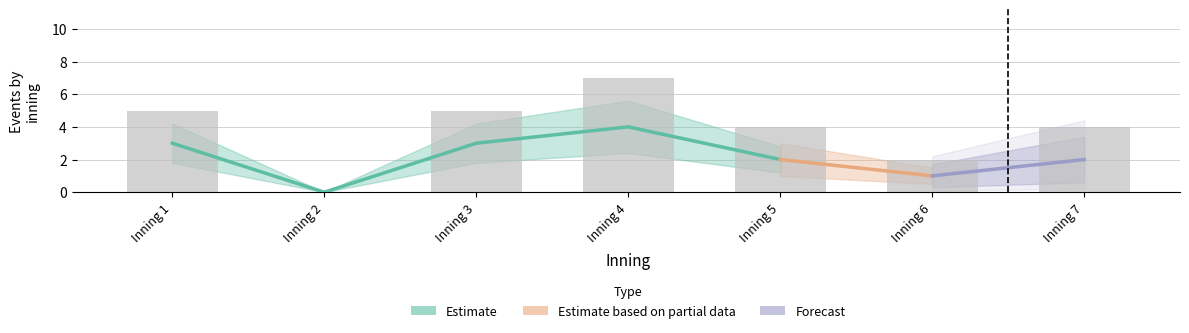

The value at Inning 7 is 6. True or false?

False